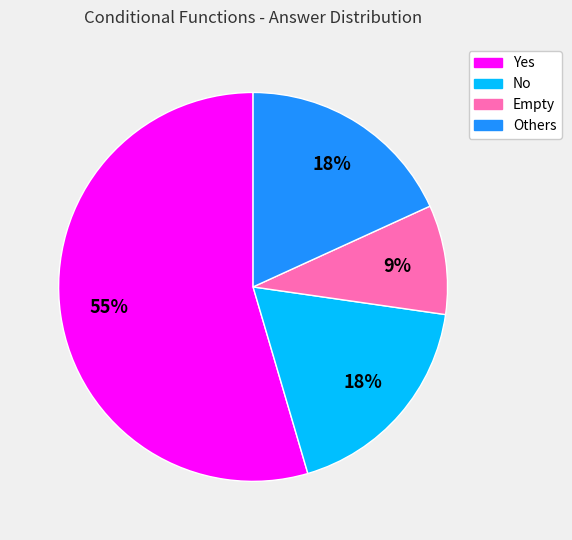

Which category accounts for the majority?

Yes